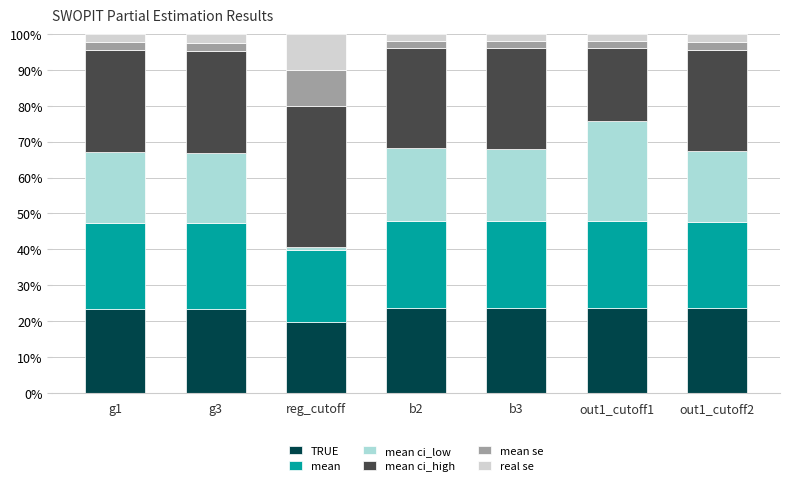

What are all the series names shown in the legend?

TRUE, mean, mean ci_low, mean ci_high, mean se, real se